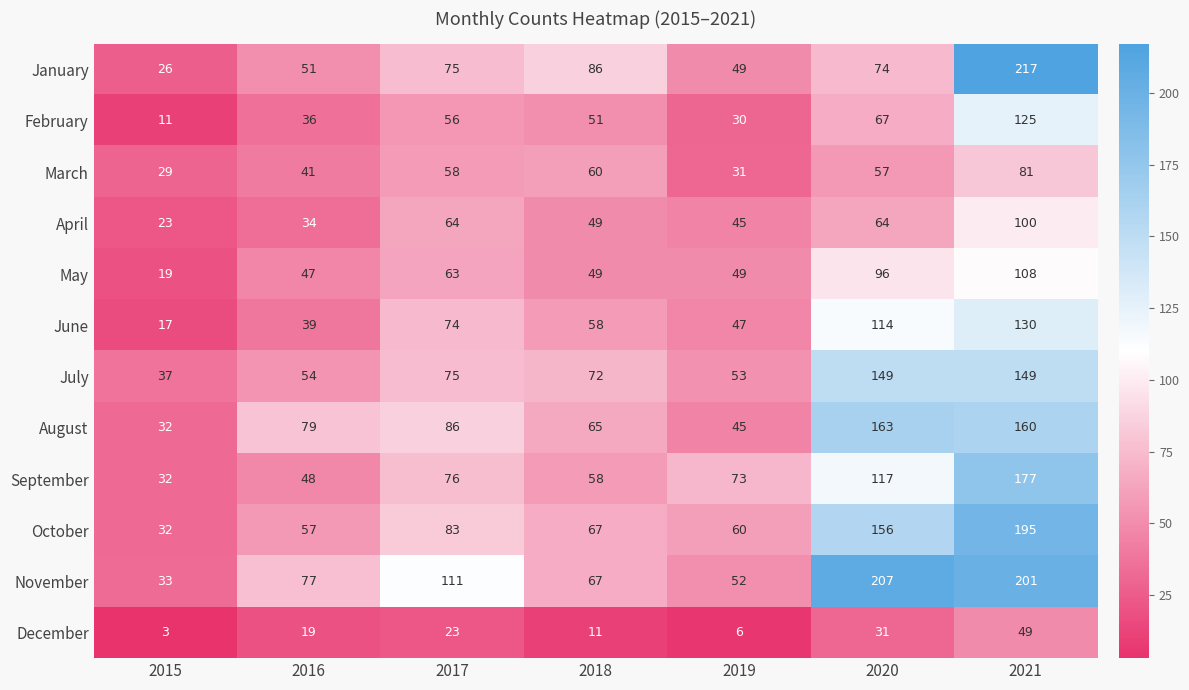

Is it true that February equals 11 at 2015?

True